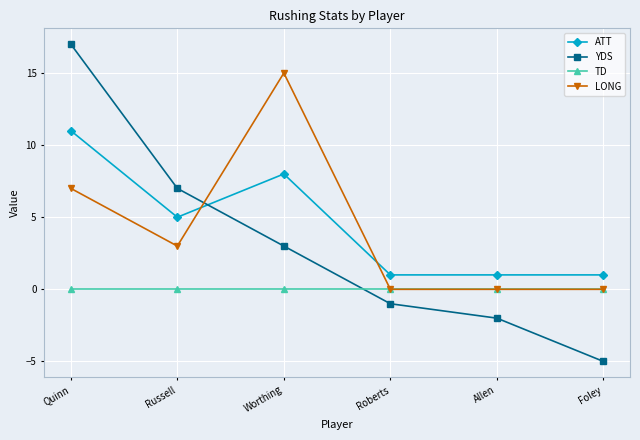

Between which two adjacent categories do YDS and LONG first intersect?

Russell and Worthing